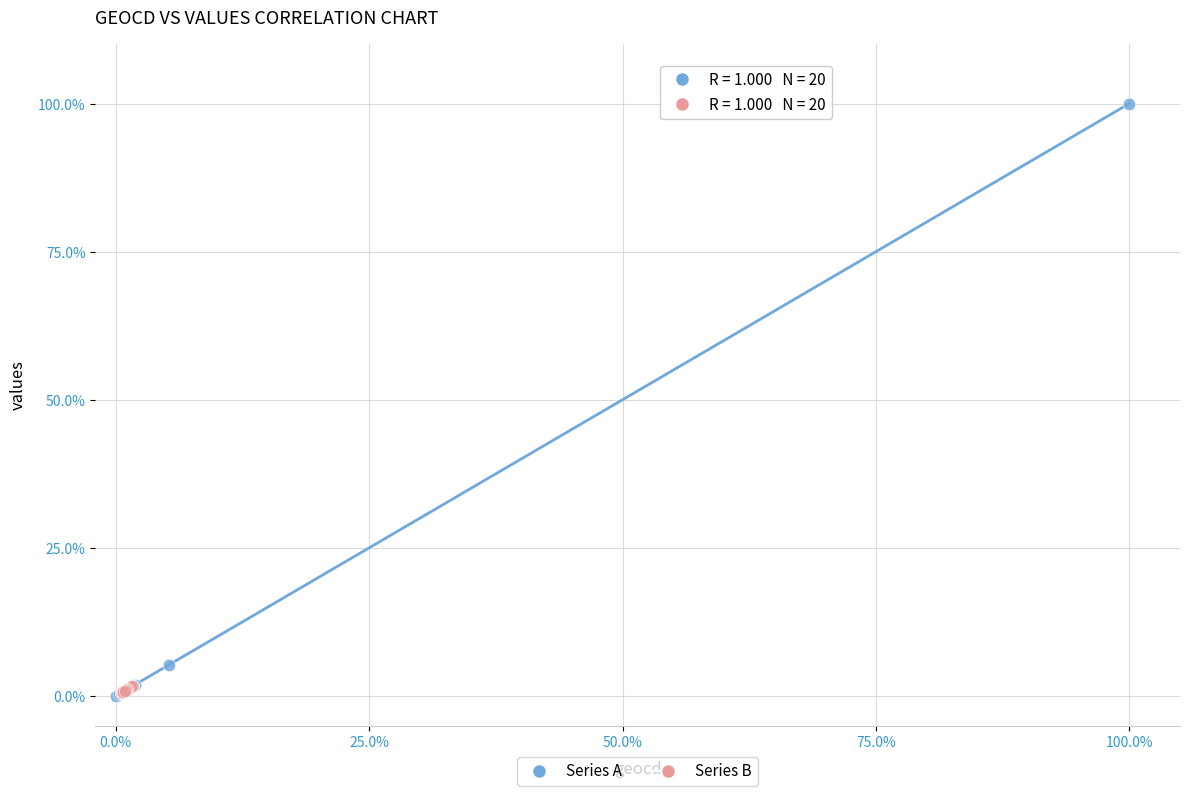

Which series has the largest Y range (max minus min)?

Series A